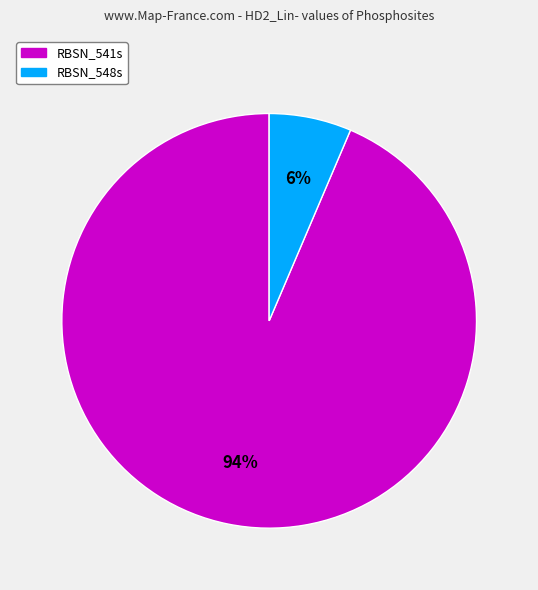

Which category accounts for the majority?

RBSN_541s